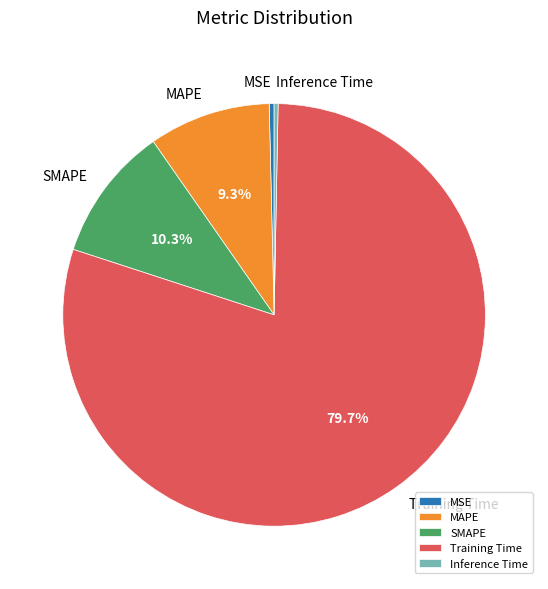

Which category has the biggest portion of the pie?

Training Time